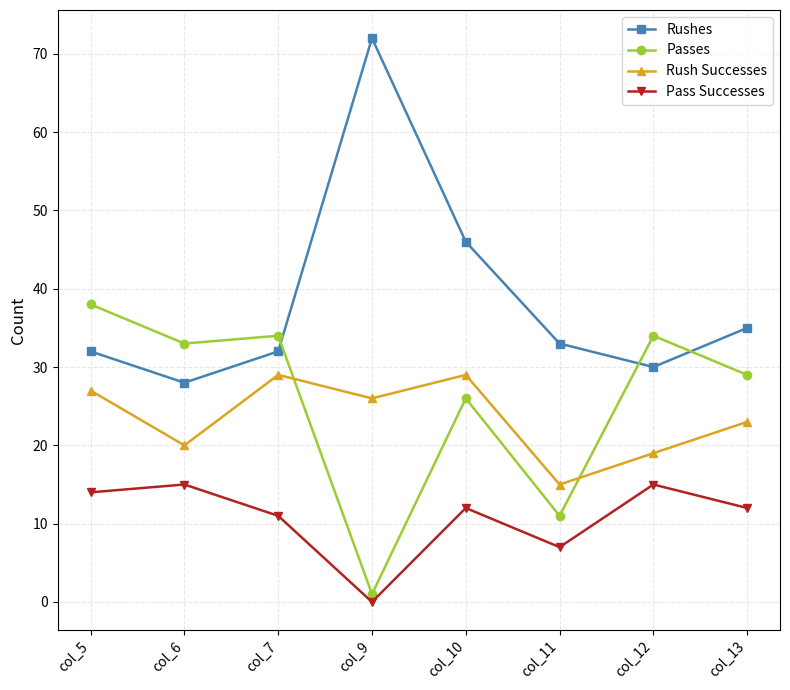

What is the difference between the maximum and minimum values in the Rush Successes series?

14